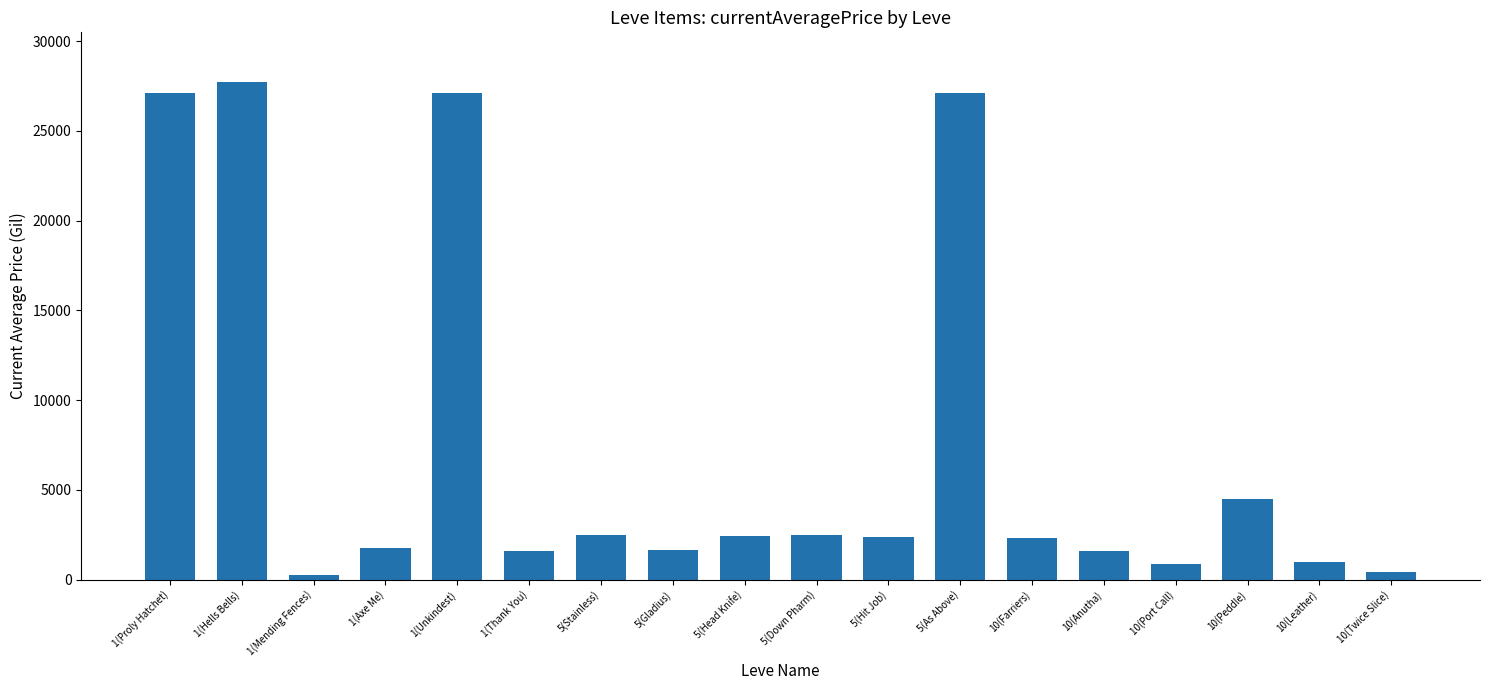

At which label is the value closest to 13996?

10(Peddle)